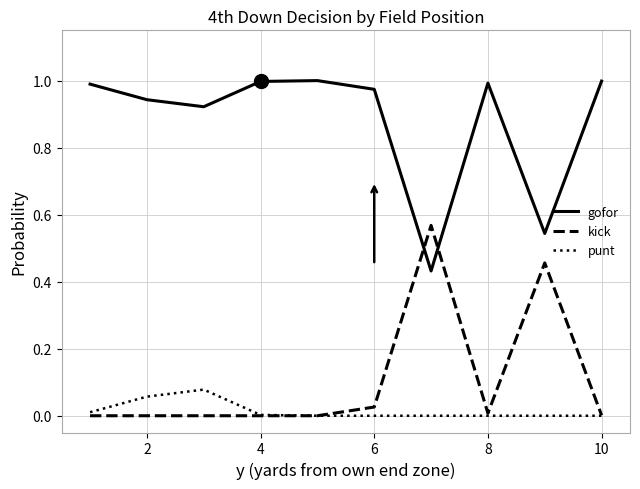

What are all the series names shown in the legend?

gofor, kick, punt